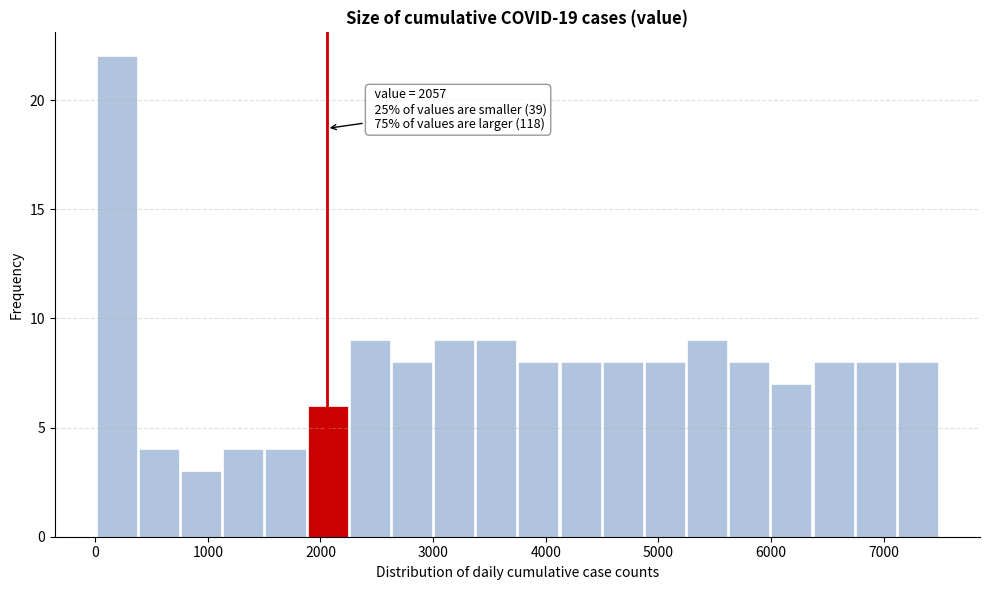

Around what value on the x-axis is the tallest bar? Give the approximate position of its centre, as read against the axis.

200